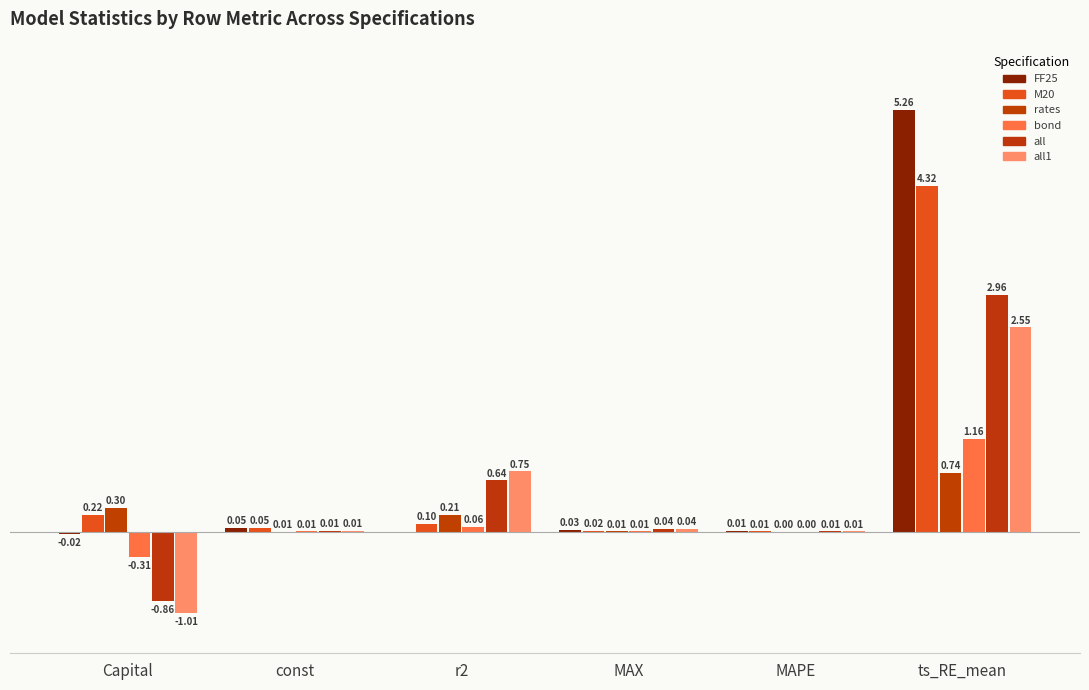

Reading left to right, list all the values displayed in this chart.

FF25: -0.0	0.1	0.0	0.0	0.0	5.3
M20: 0.2	0.1	0.1	0.0	0.0	4.3
rates: 0.3	0.0	0.2	0.0	0.0	0.7
bond: -0.3	0.0	0.1	0.0	0.0	1.2
all: -0.9	0.0	0.6	0.0	0.0	3.0
all1: -1.0	0.0	0.8	0.0	0.0	2.6